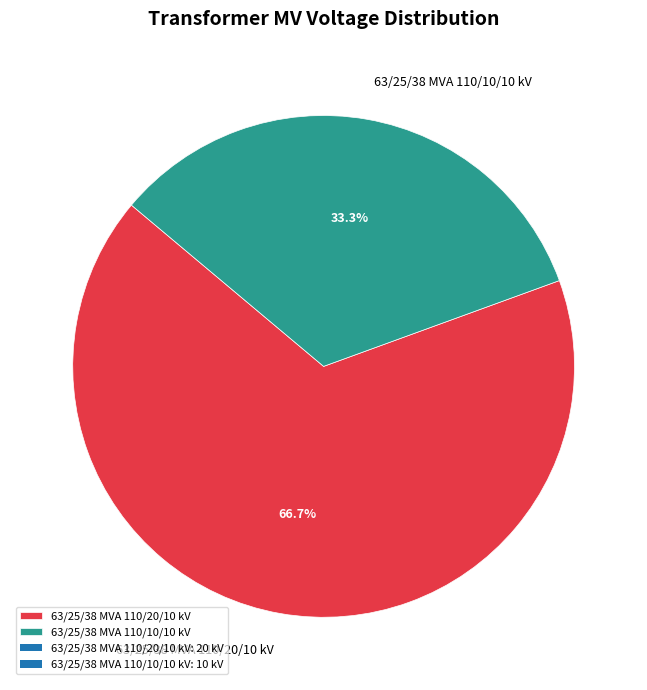

Count the number of slices in the pie.

2